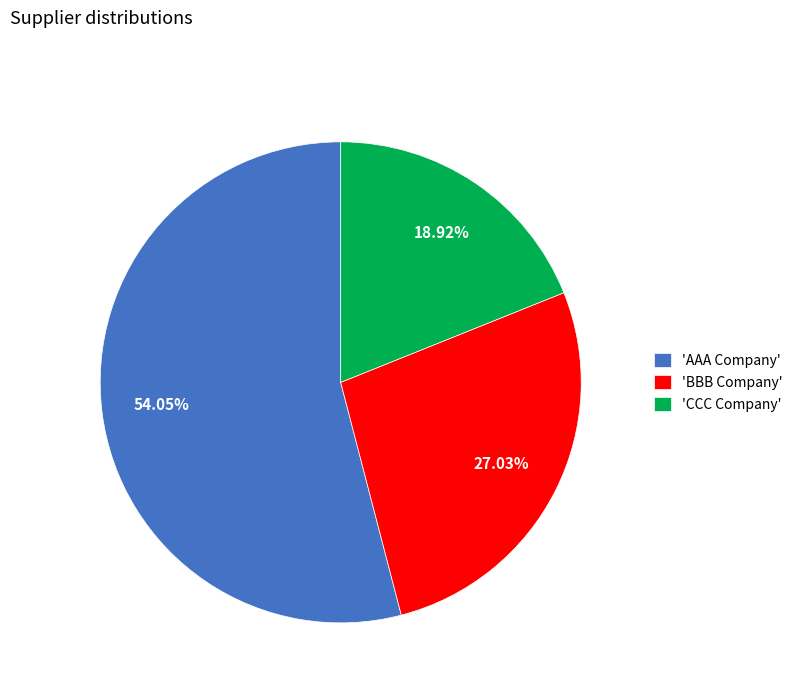

Which category has the biggest portion of the pie?

'AAA Company'